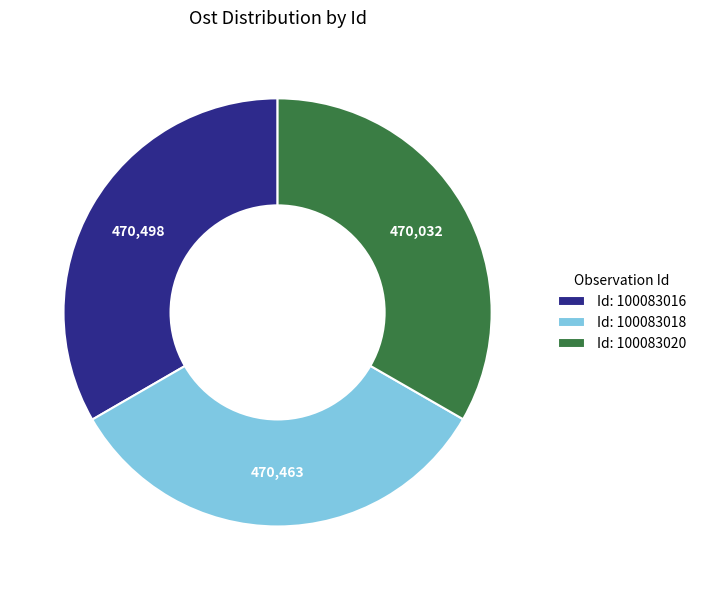

True or false: Id: 100083018 accounts for 33% of the total.

True